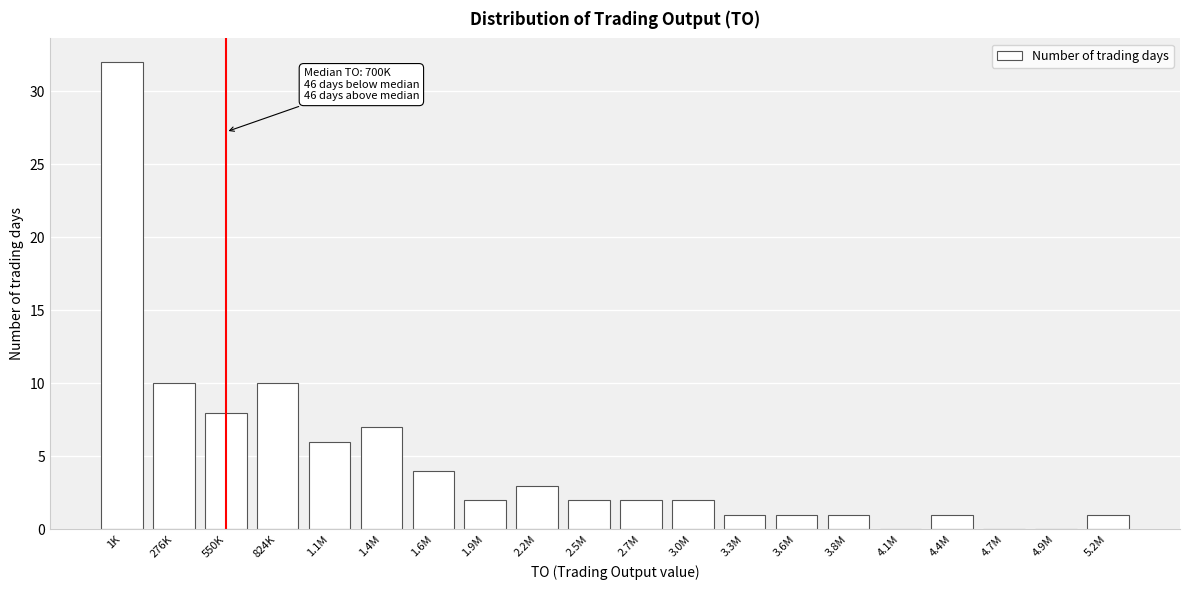

Reading left to right, list all the values displayed in this chart.

1K=32	276K=10	550K=8	824K=10	1.1M=6	1.4M=7	1.6M=4	1.9M=2	2.2M=3	2.5M=2	2.7M=2	3.0M=2	3.3M=1	3.6M=1	3.8M=1	4.1M=0	4.4M=1	4.7M=0	4.9M=0	5.2M=1